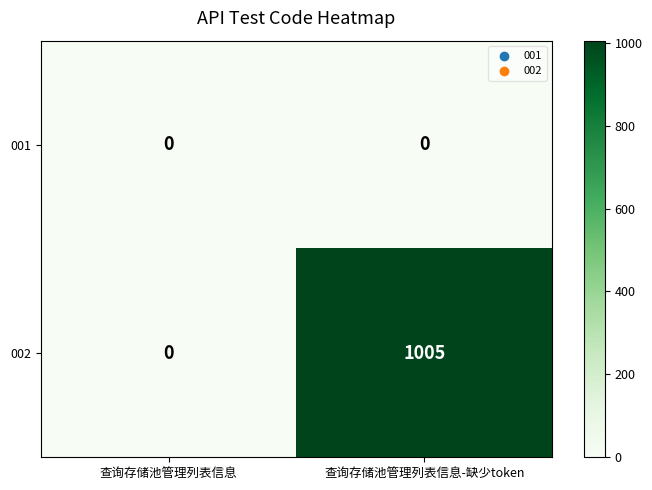

Which series changed the most between 查询存储池管理列表信息 and 查询存储池管理列表信息-缺少token?

002